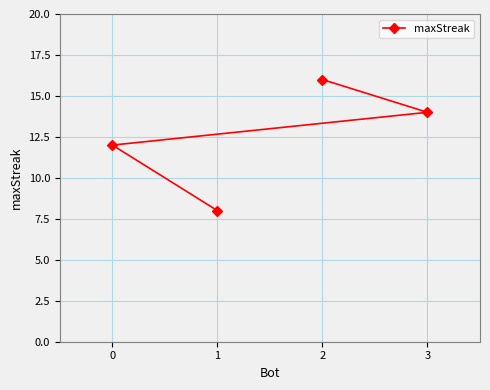

Rank the categories by value from highest to lowest.

2, 3, 0, 1